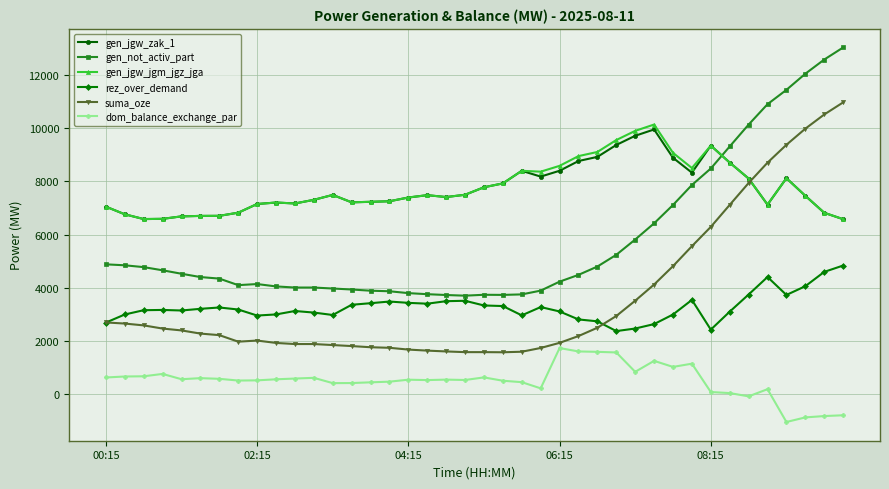

What is the maximum value shown in the chart?

13034